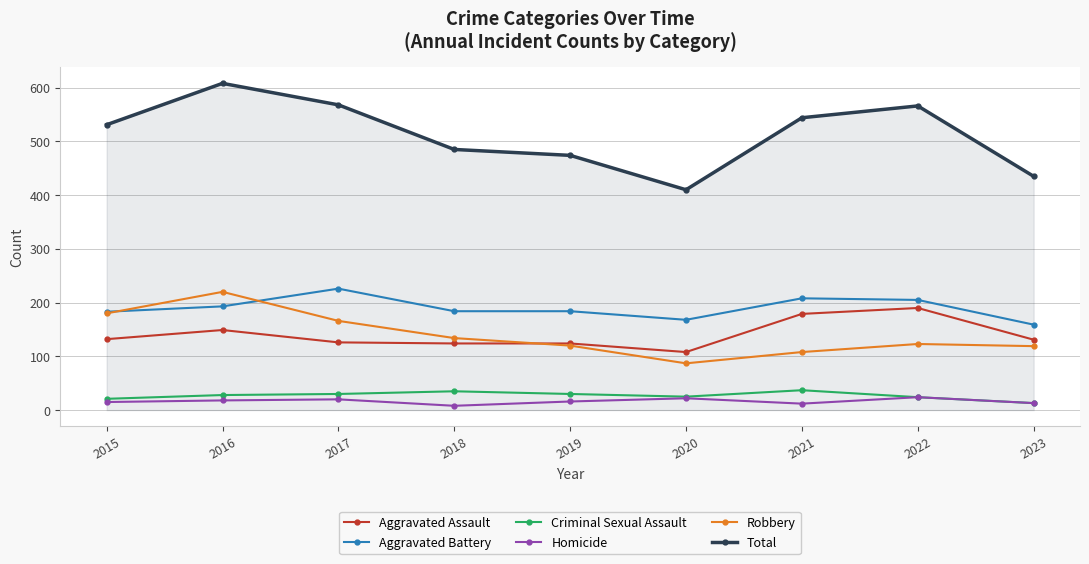

Rank the series at 2016 from highest to lowest value.

Total, Robbery, Aggravated Battery, Aggravated Assault, Criminal Sexual Assault, Homicide